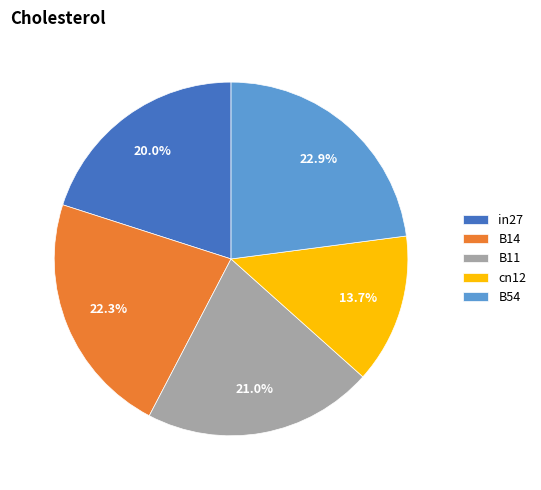

How many slices are in this pie chart?

5